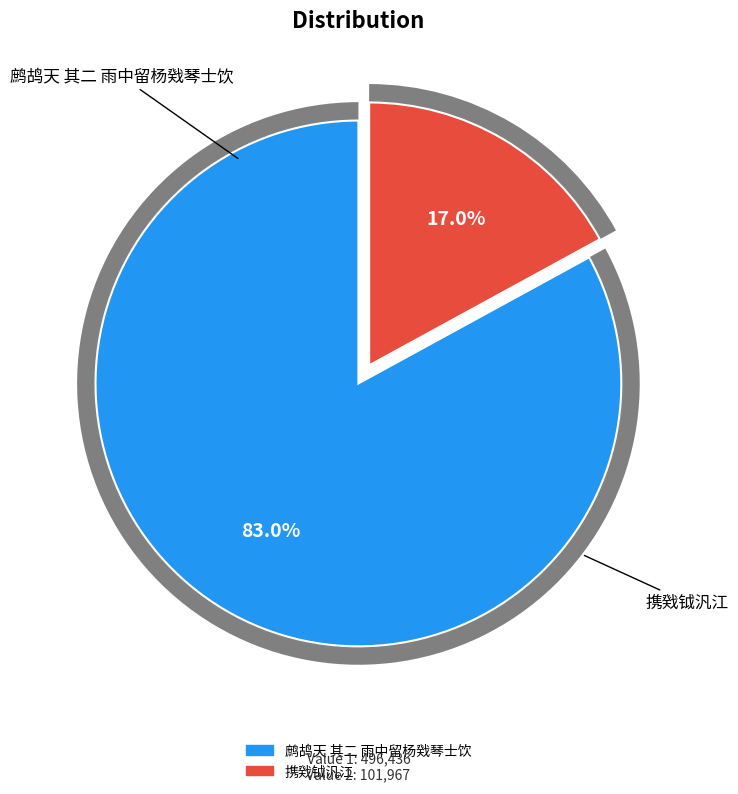

Which category accounts for the majority?

鹧鸪天 其二 雨中留杨戣琴士饮